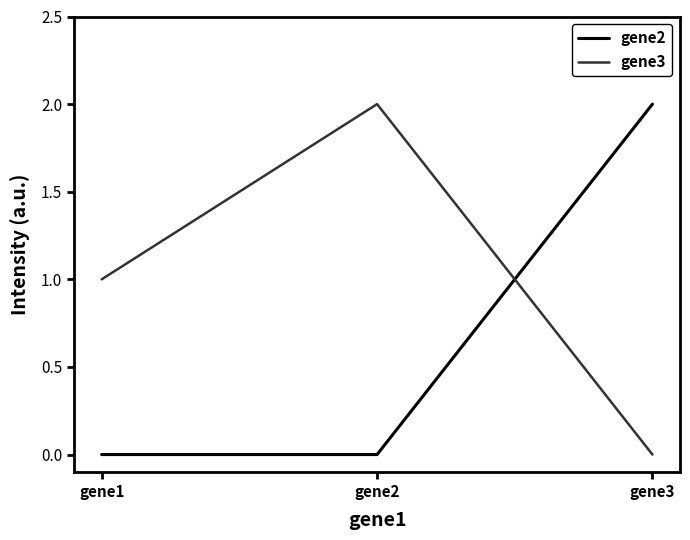

What is the difference between the maximum and minimum values in the gene3 series?

2